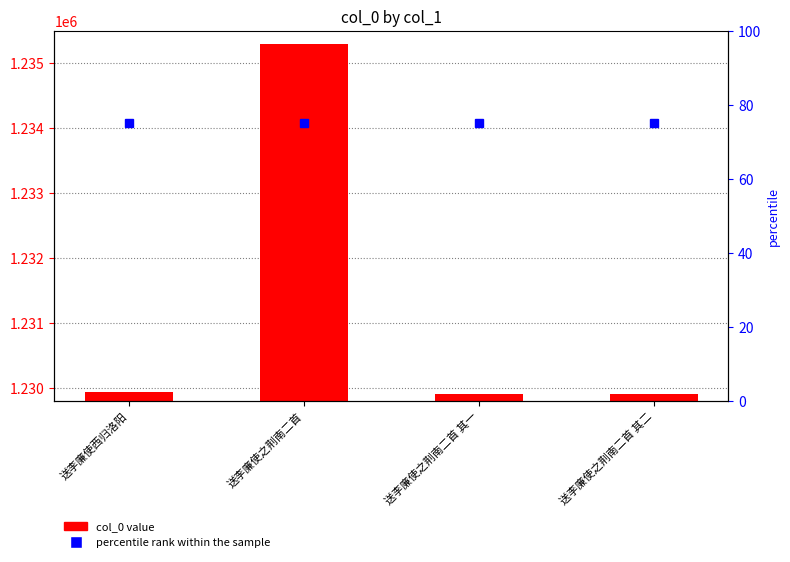

Are the bars grouped side by side (vs. stacked)?

Yes